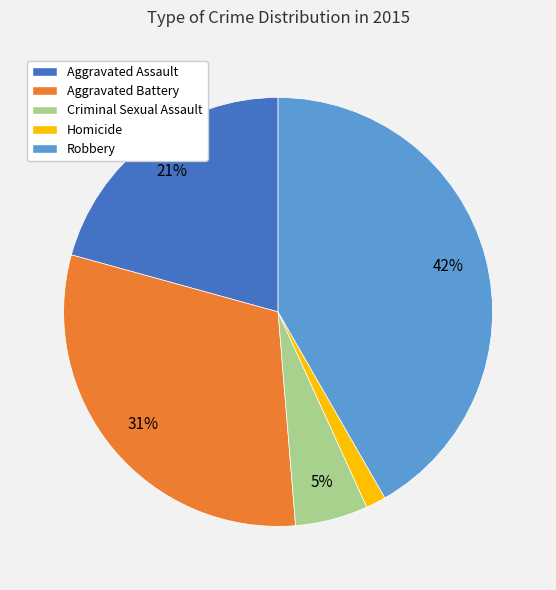

Which category has the smallest portion of the pie?

Homicide